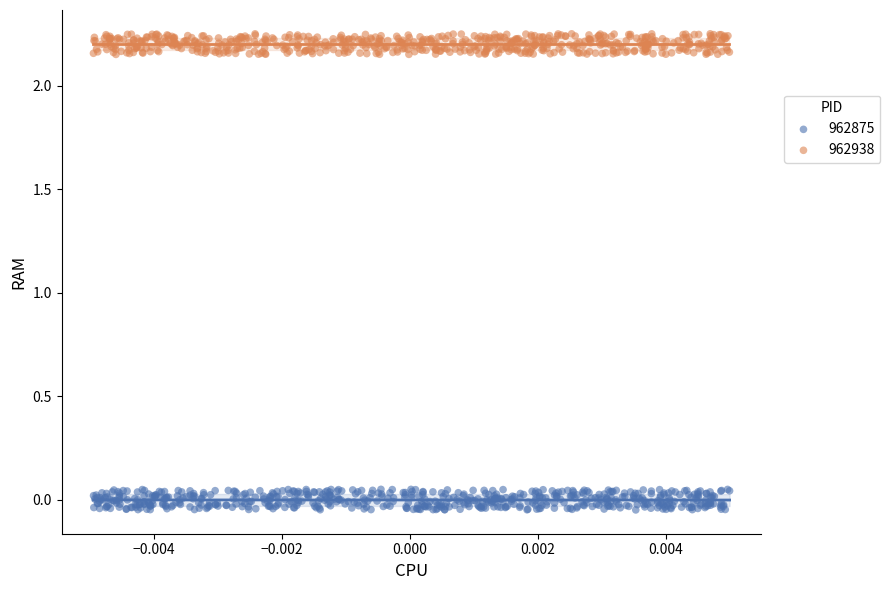

Which series contains the lowest Y value?

962875